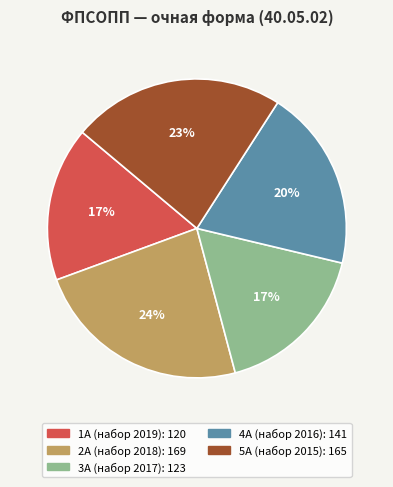

Which slice is the largest?

2А (набор 2018)